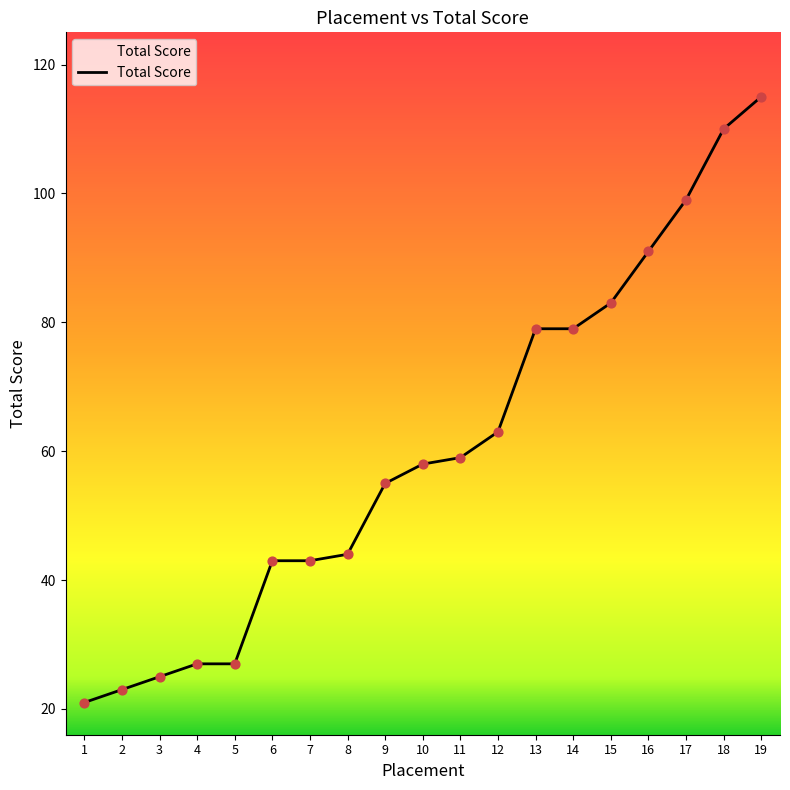

What is the change in value from 11 to 12?

+4